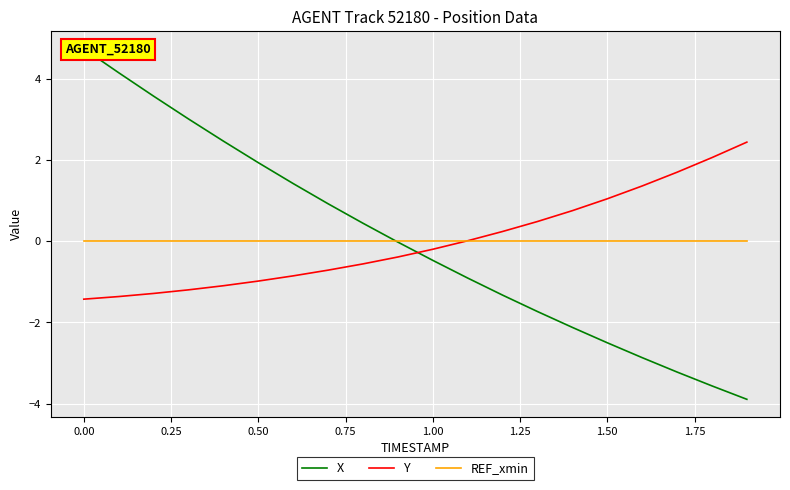

What is the minimum value for Y?

-1.4